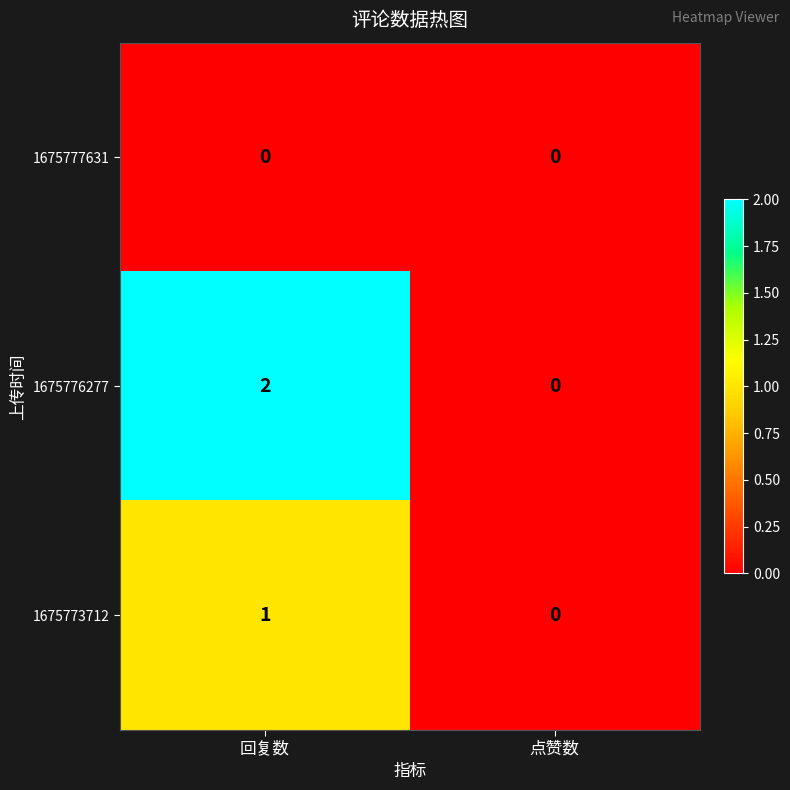

True or false: 1675777631 has a value of 0 at 点赞数.

True